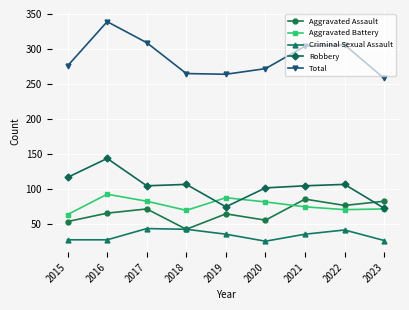

Which series has the largest range (max minus min)?

Total